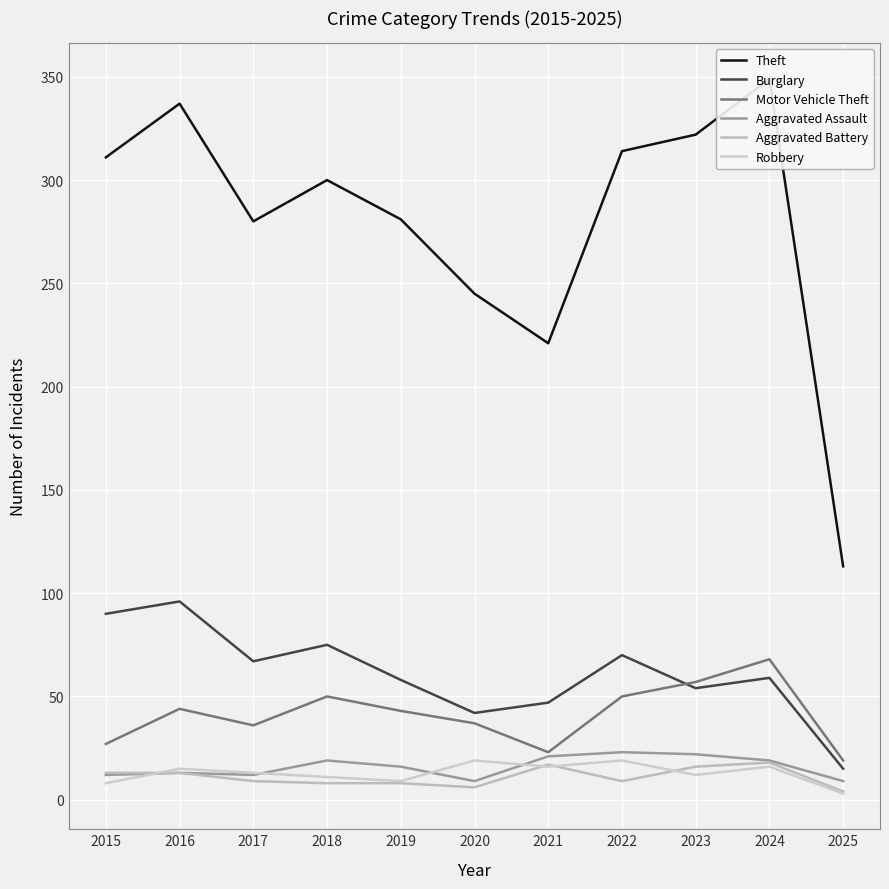

True or false: Motor Vehicle Theft and Robbery intersect in this chart.

False